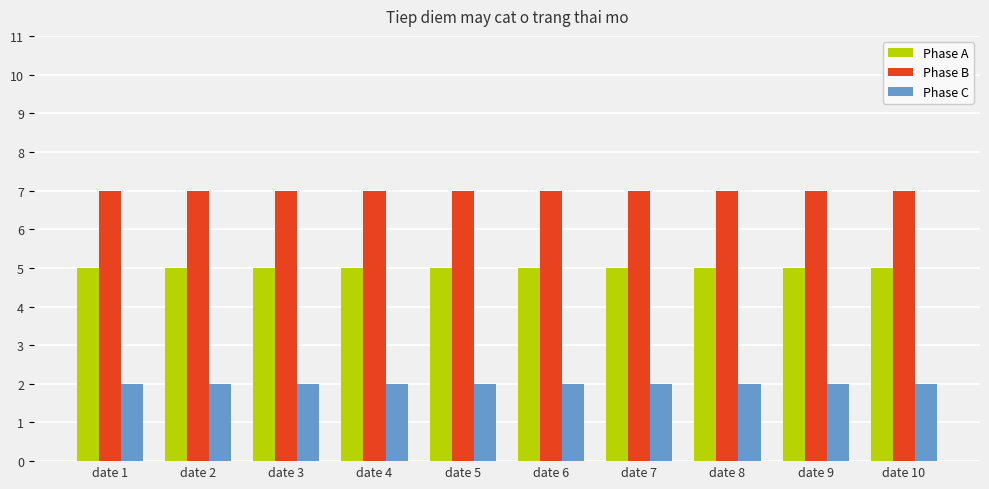

What is the value of the Phase B bar at the 5th from the left?

7